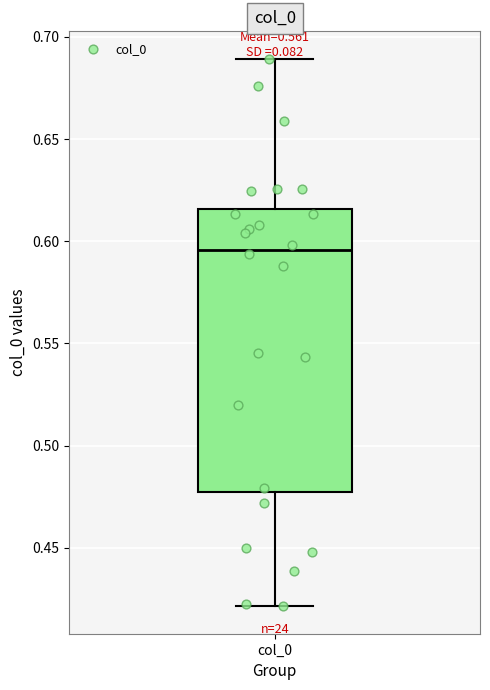

Transcribe this box plot: give where the median line is, the range the box spans, and where the two whiskers end, as read against the y-axis. The values are not printed on the chart, so give them approximately, as read against the axis.

median 0.595, box 0.475 to 0.615, whiskers 0.420 to 0.690